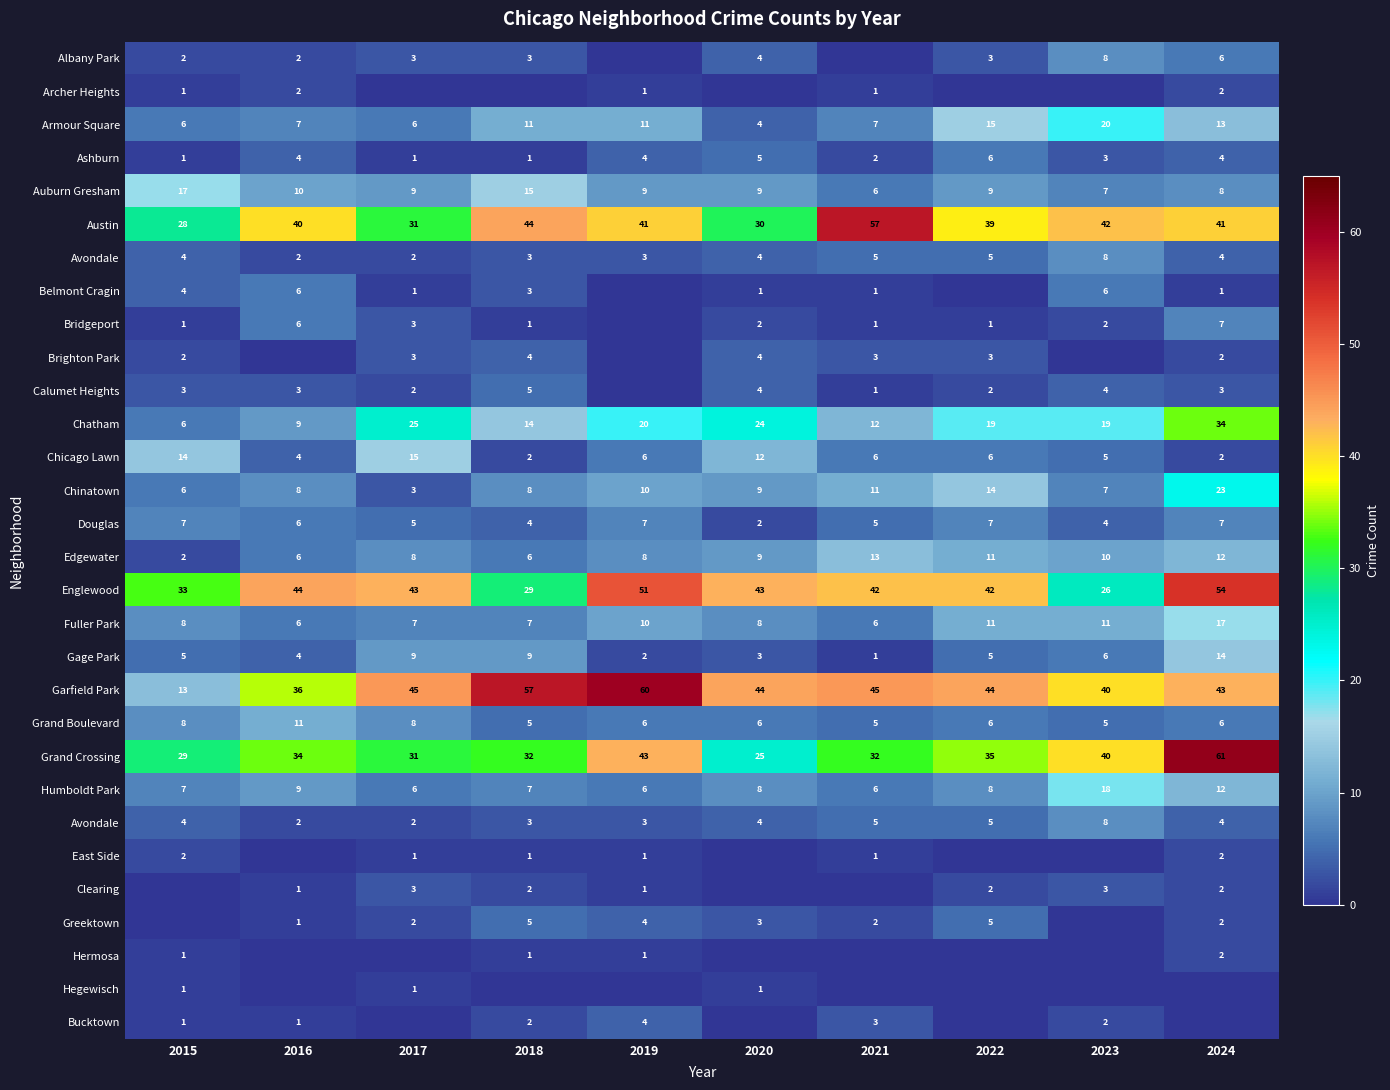

At which category is the sum across all series the highest?

2024